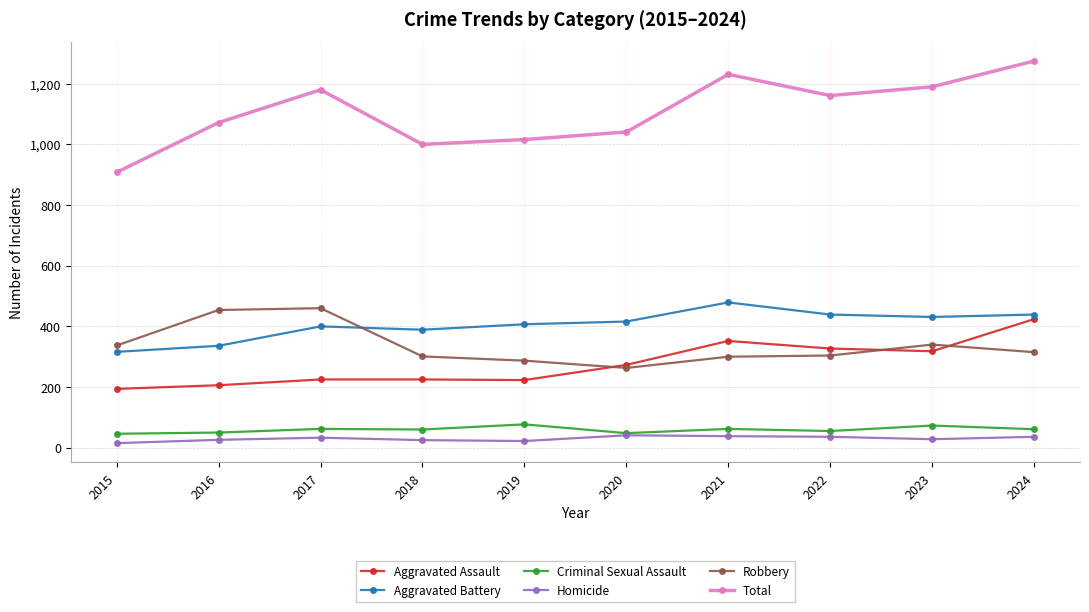

At how many categories does at least one series exceed 94?

10